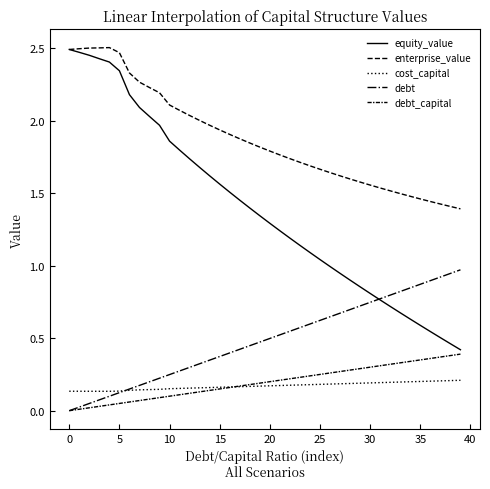

Does the chart have visible grid lines?

No